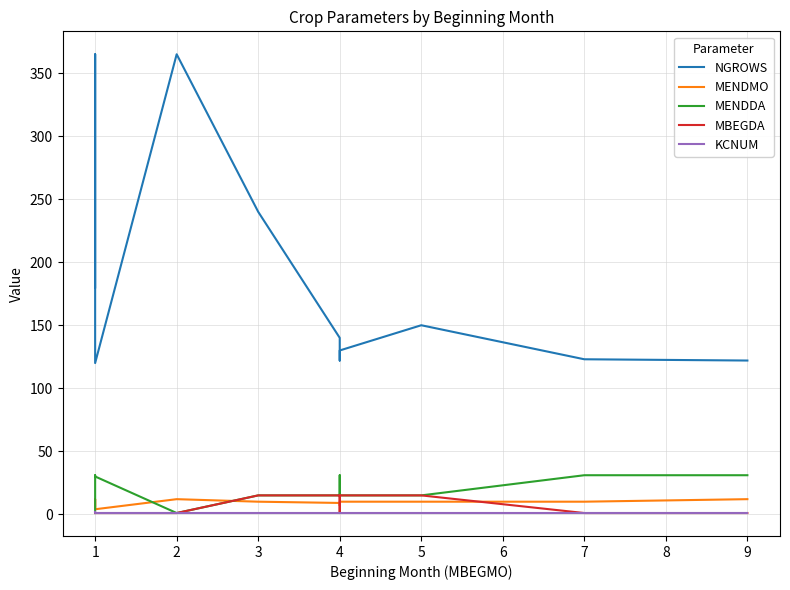

Is this an area chart (filled region under the line)?

No